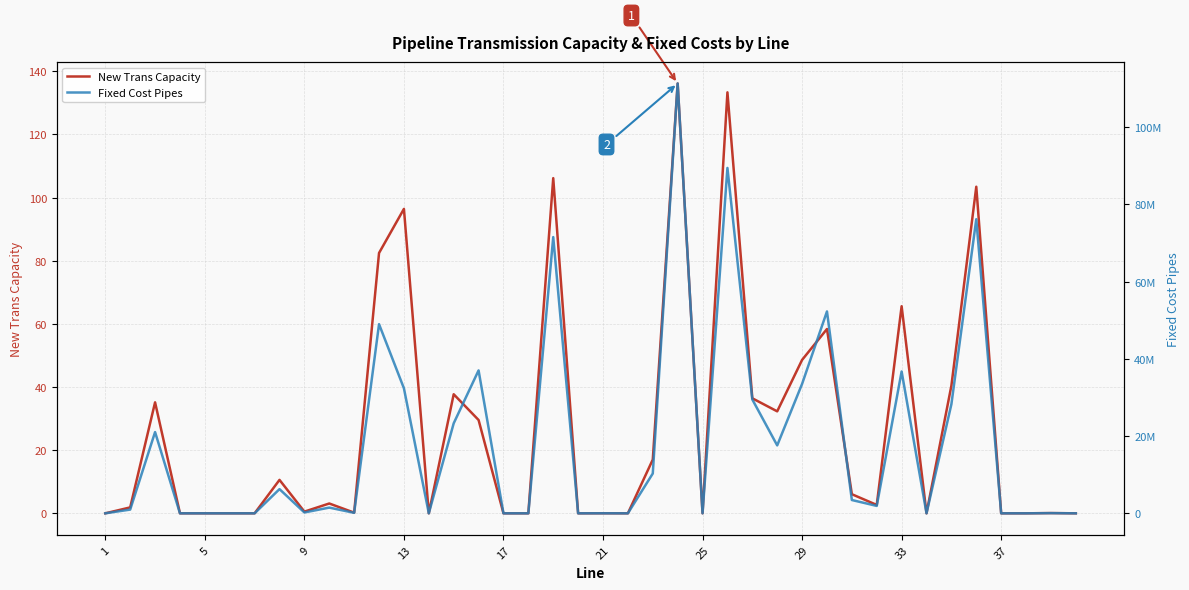

Where is New Trans Capacity nearest to the value 68?

33